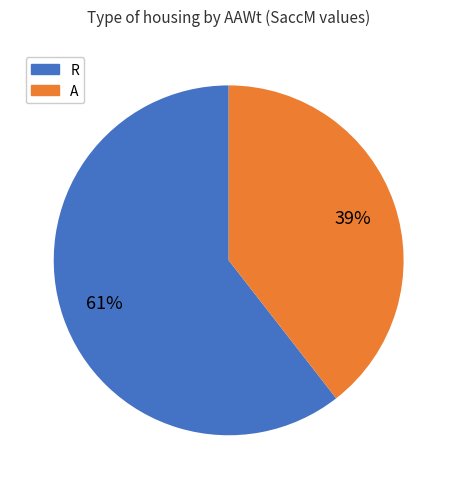

How many segments does this pie chart have?

2